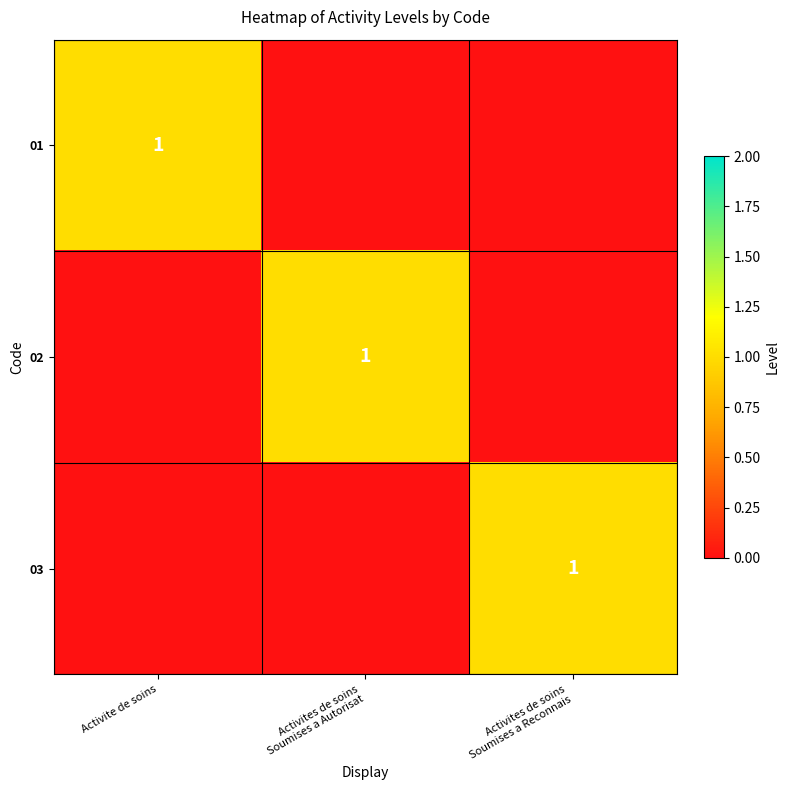

What is the difference between the maximum and minimum values in the 02 series?

1